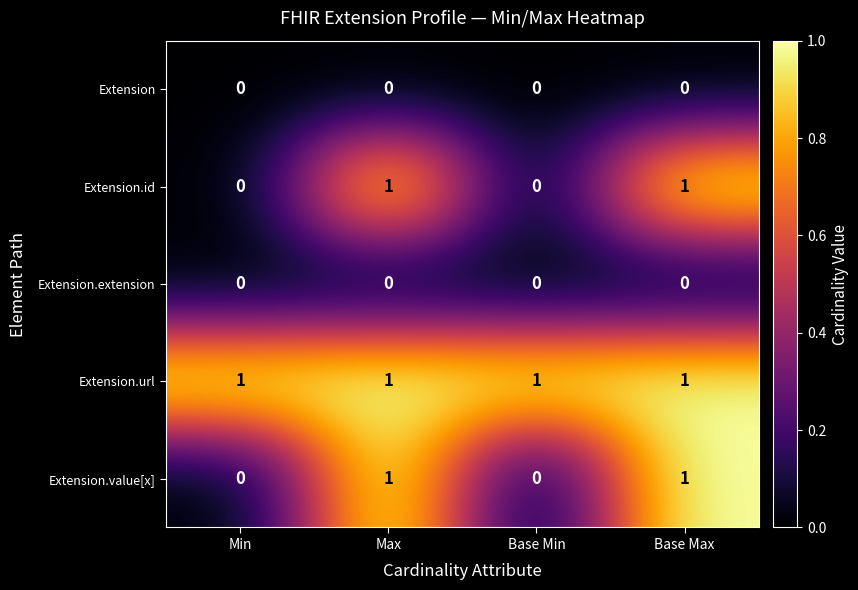

The value of Extension.extension at Min is 0. True or false?

True